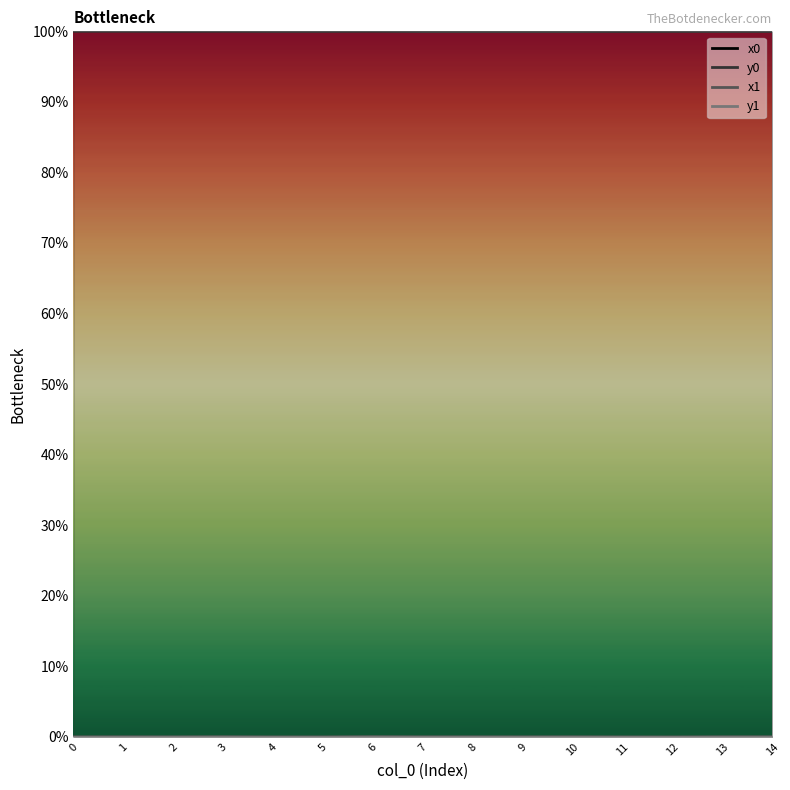

At how many categories does at least one series exceed 12?

15